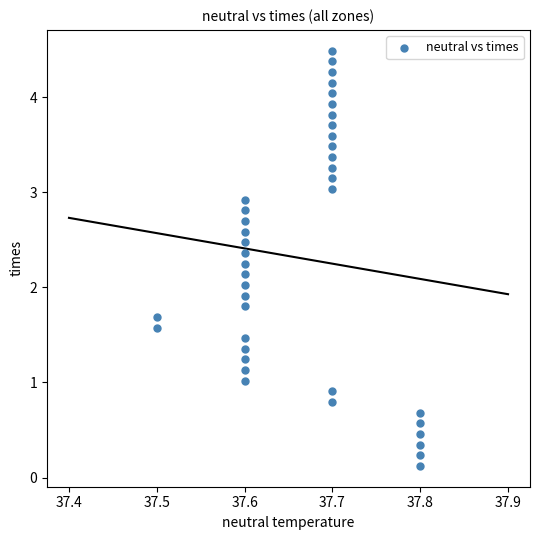

What is the range of Y values (max minus min)?

4.4